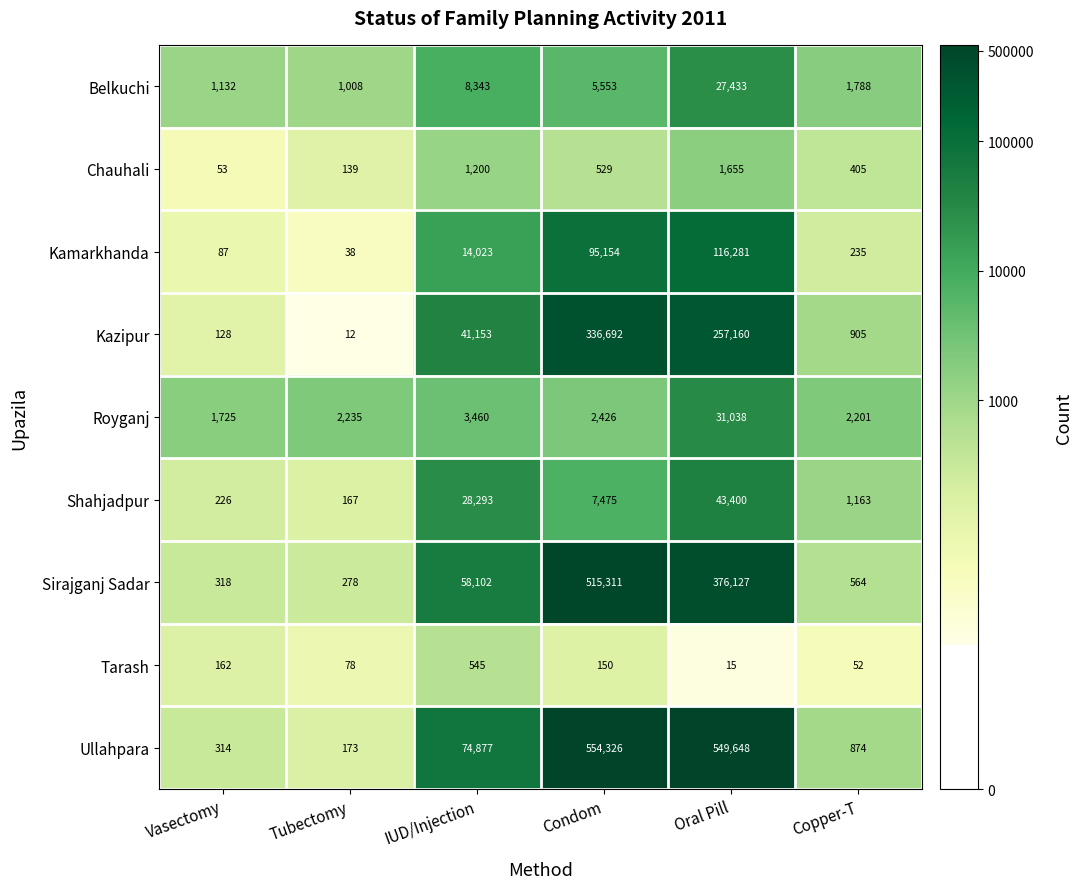

Which series has the largest range (max minus min)?

Ullahpara